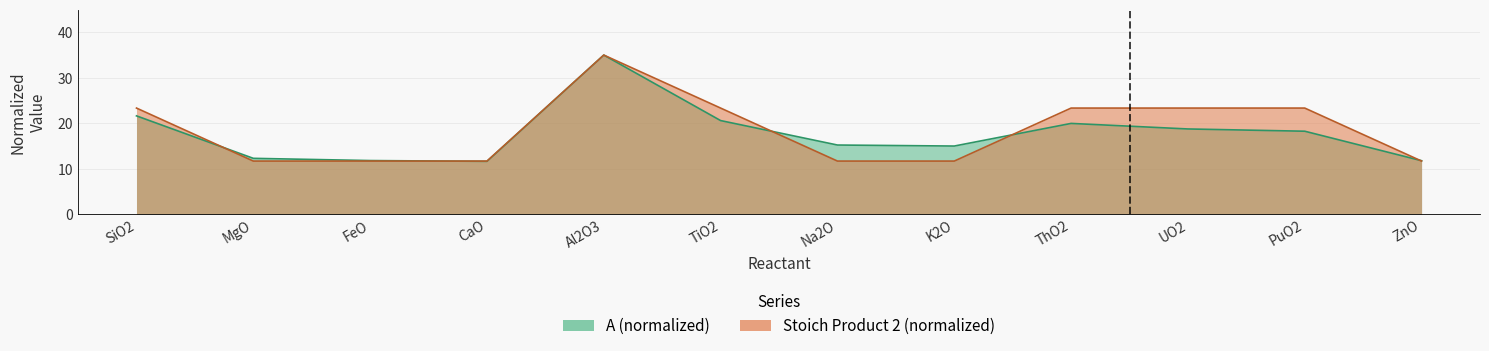

True or false: A has a value of 11.6 at CaO.

True